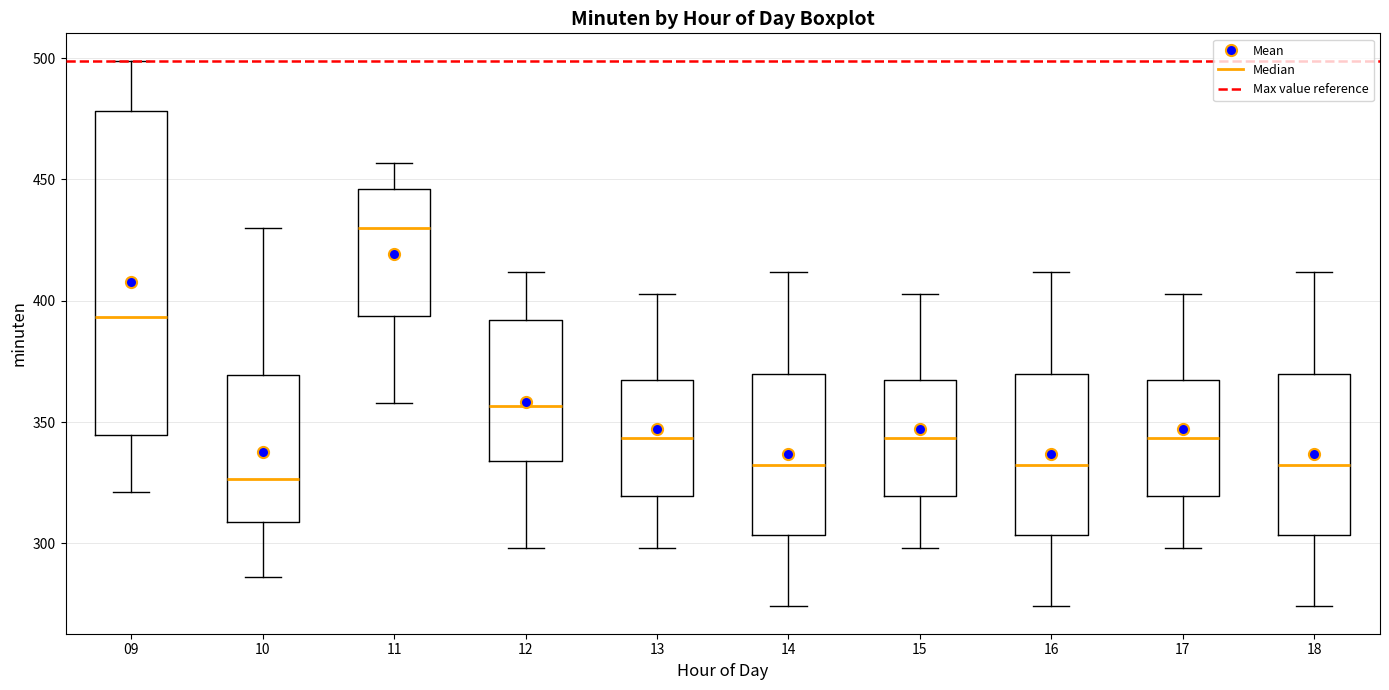

Where does the lower whisker of the box at x = 18 end on the y-axis? The values are not printed on the chart, so give them approximately, as read against the axis.

275